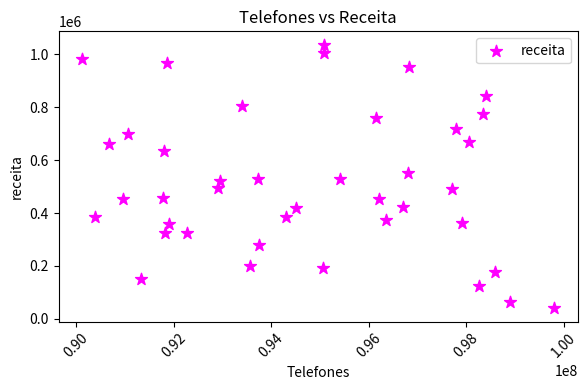

What is the range of Y values (max minus min)?

996695.8